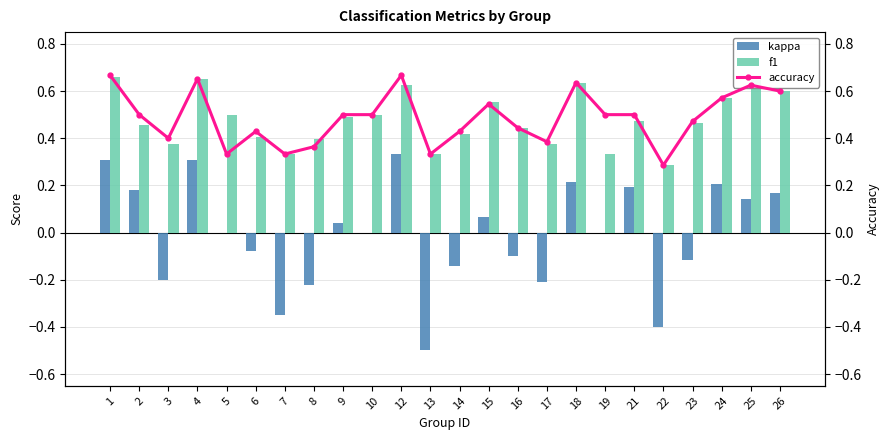

Count the number of data series in this chart.

3